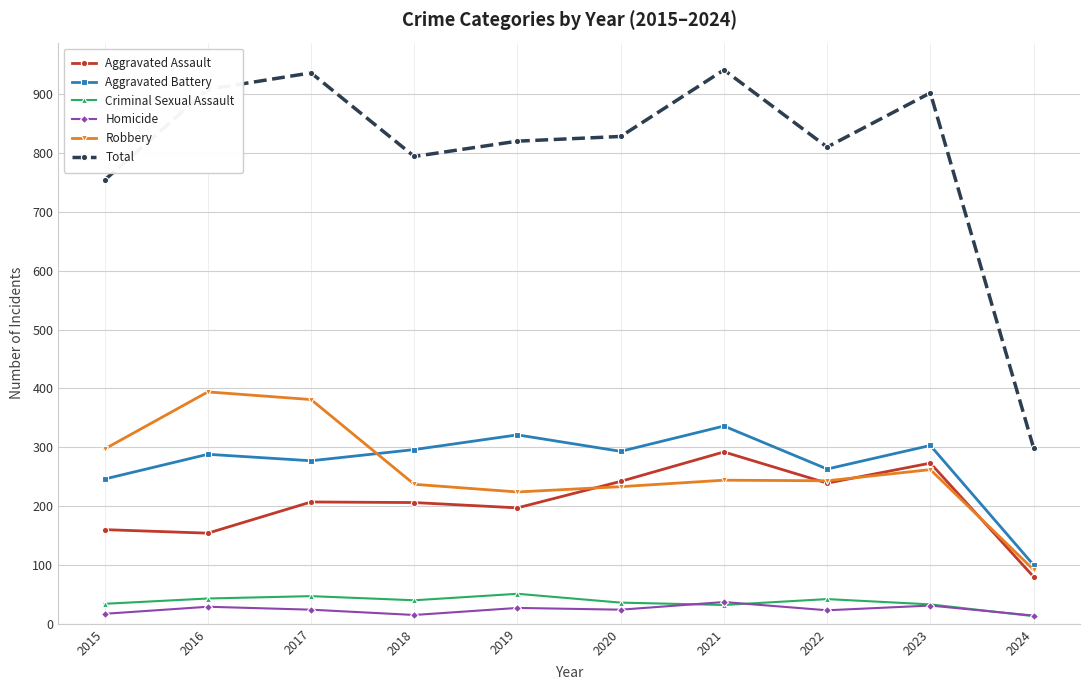

The value of Criminal Sexual Assault at 2022 is 42. True or false?

True